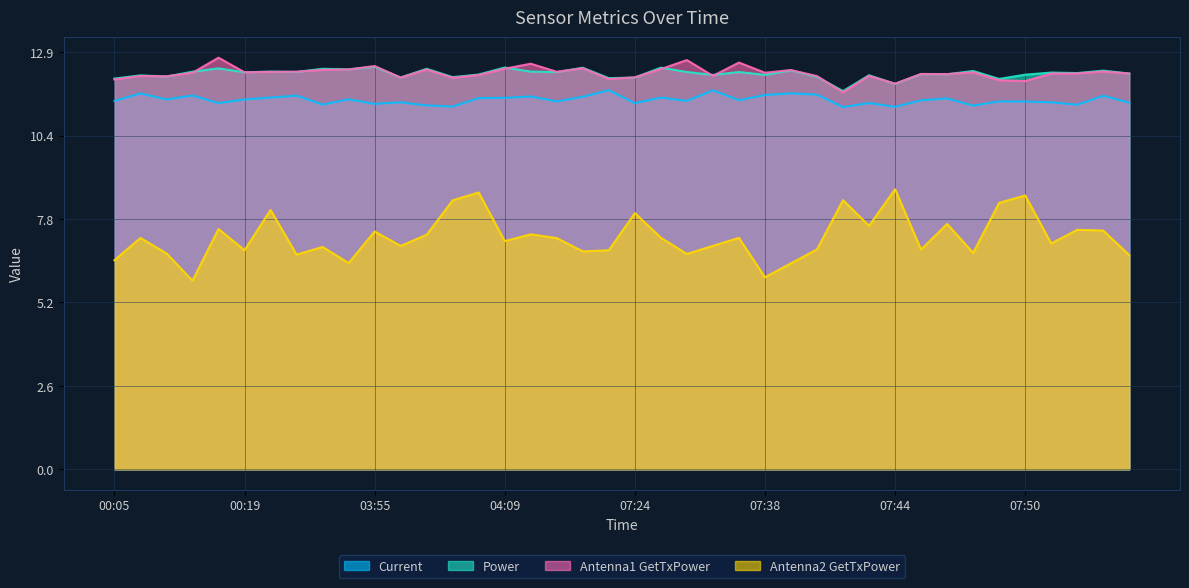

The value of Antenna2 GetTxPower at 07:50 is 4.9. True or false?

False